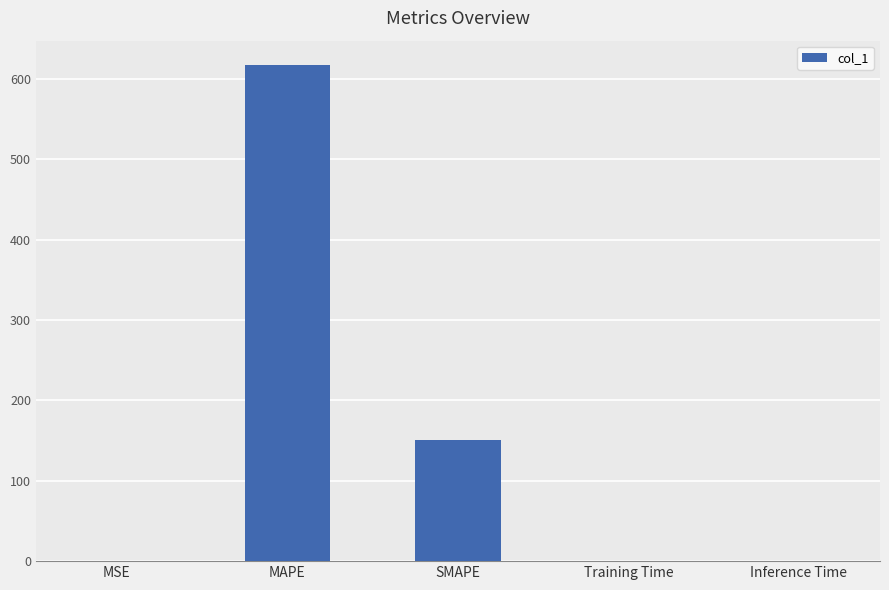

Is it true that the value at MAPE is 924.8?

False